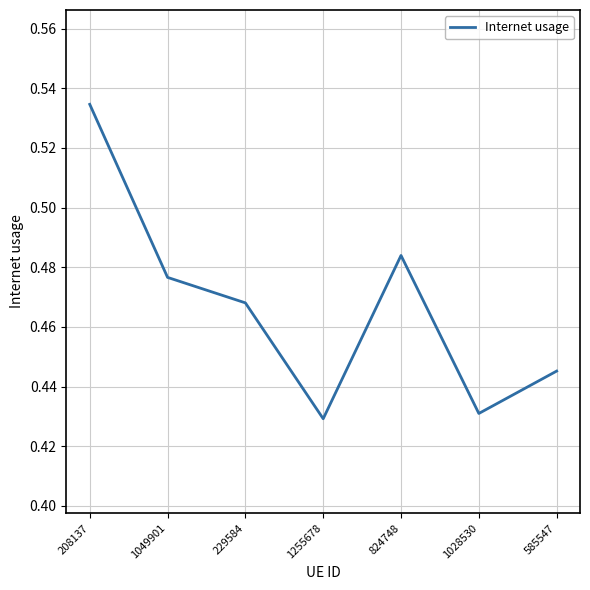

The value at 824748 is 0.1. True or false?

False